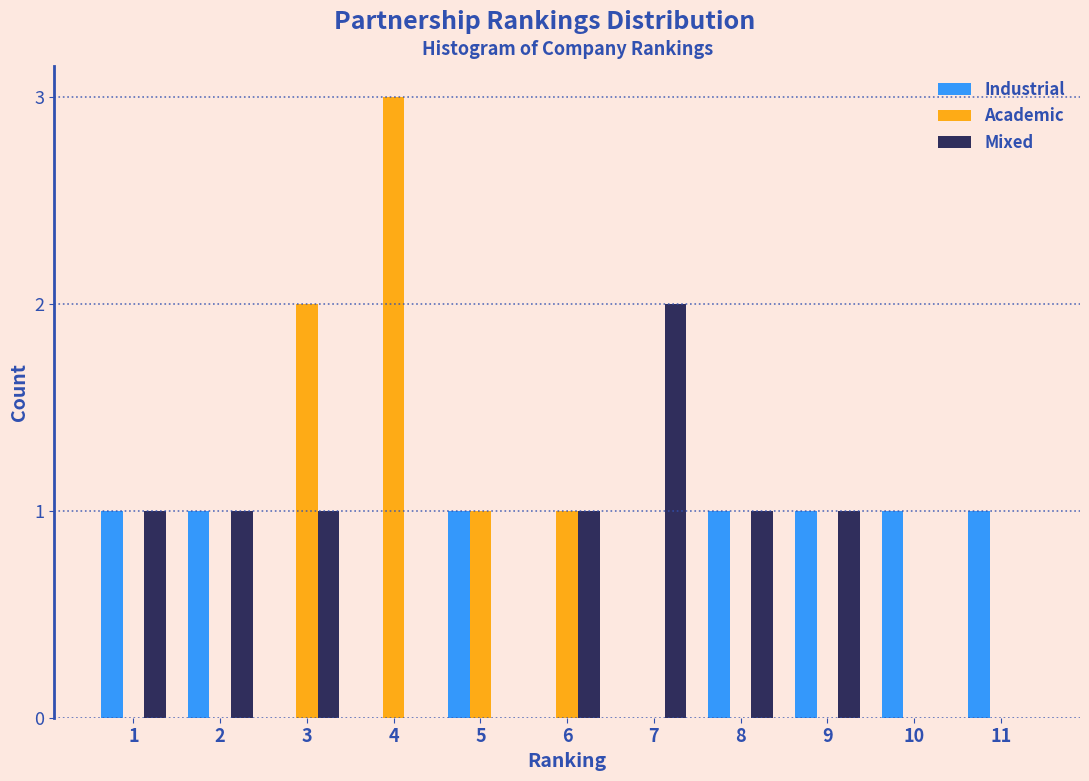

At which label does Mixed reach its peak?

7